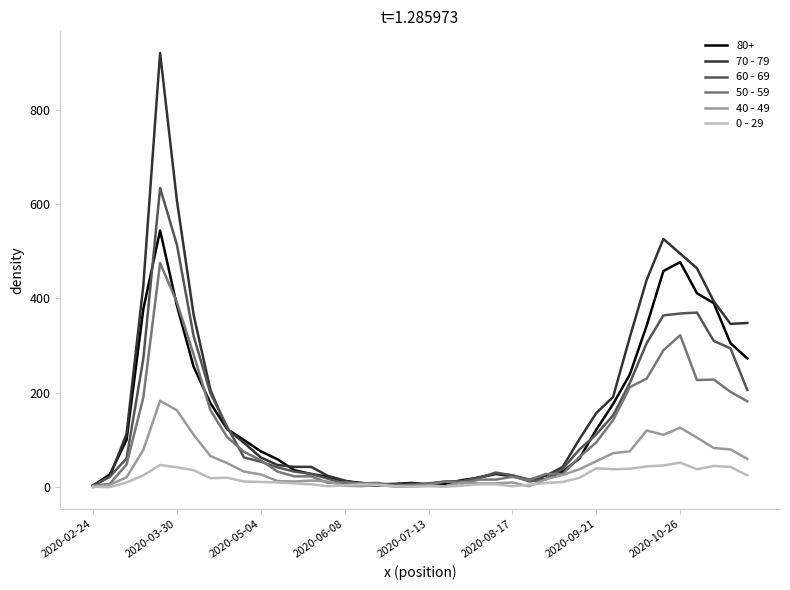

True or false: 0 - 29 has more than 2 interior local peaks.

True